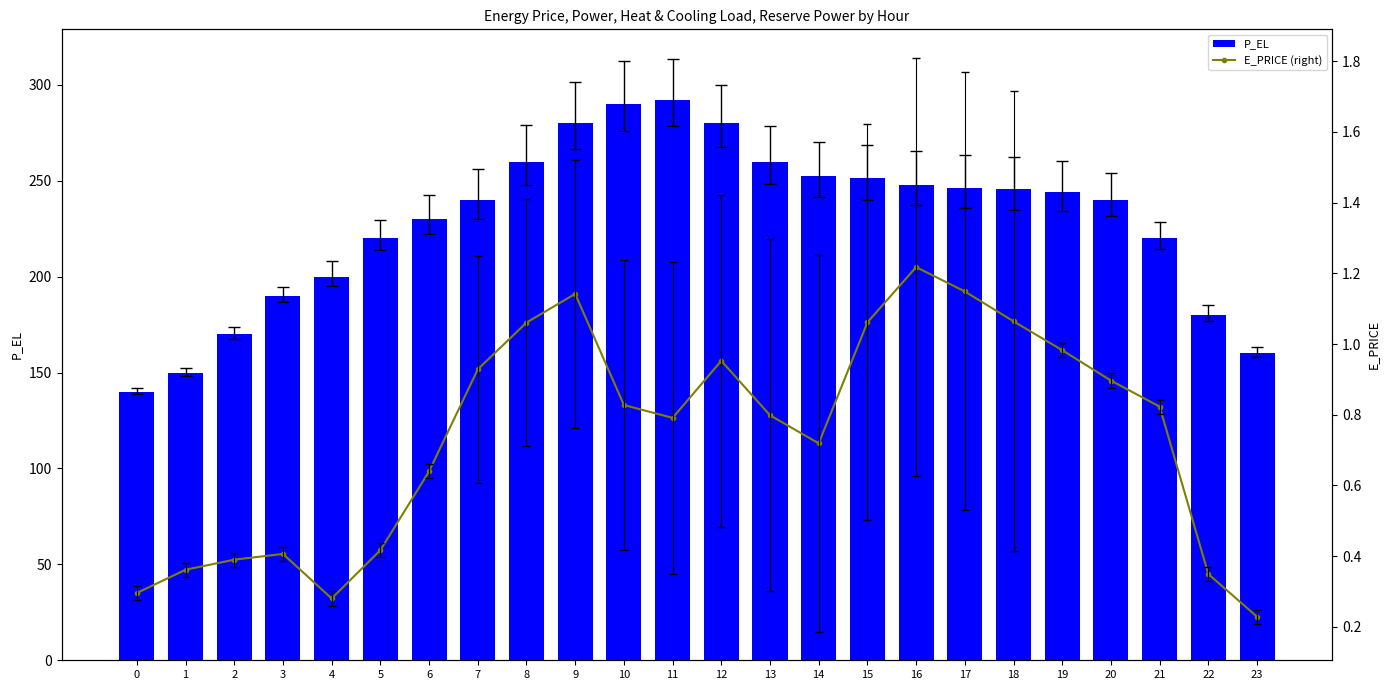

At how many categories does at least one series exceed 110?

24